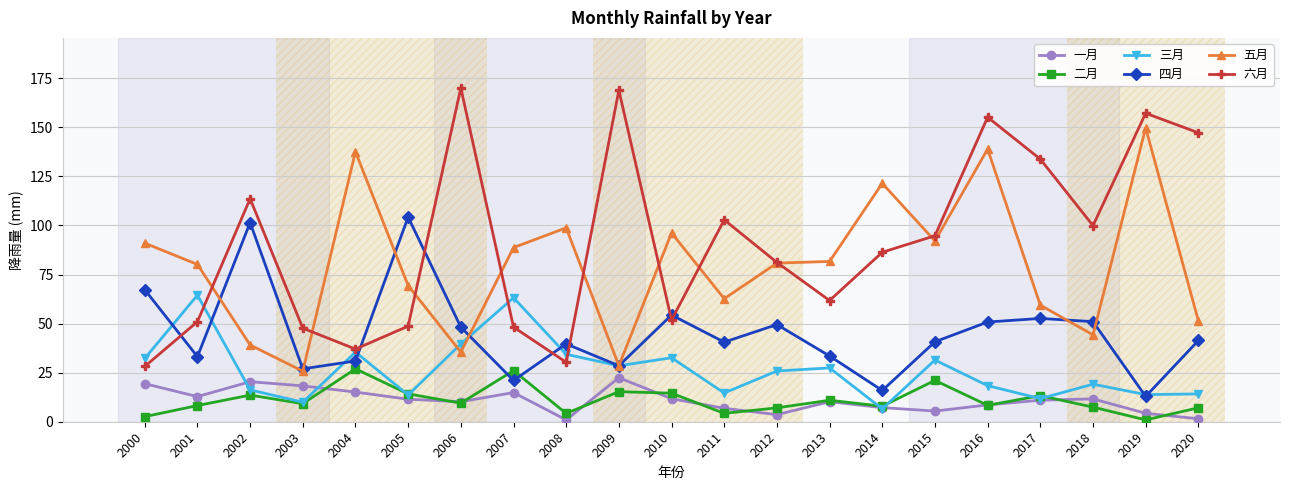

How many interior local valleys does the 六月 series have?

5